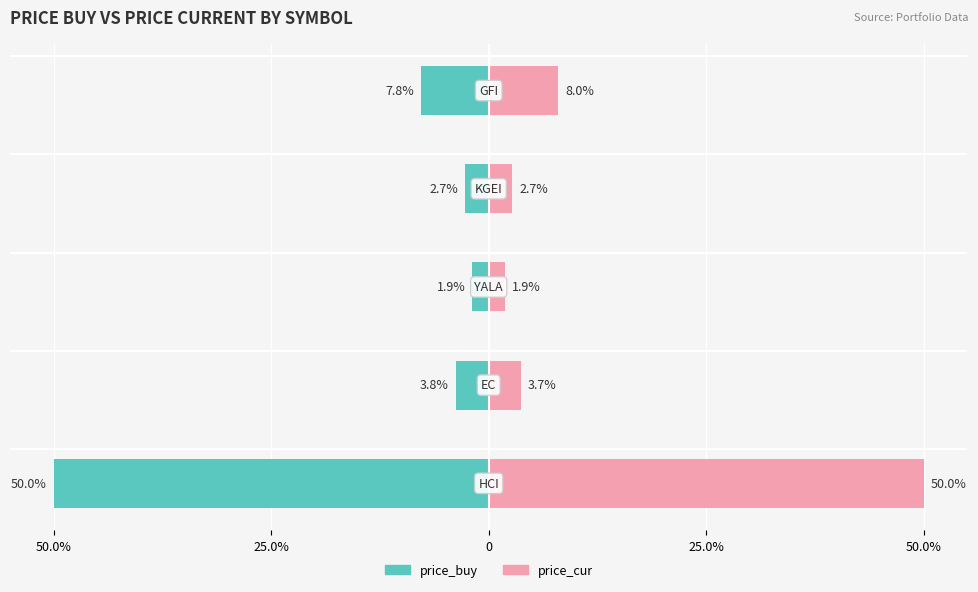

The price_cur series shows 6.3 at 25.0%. True or false?

False